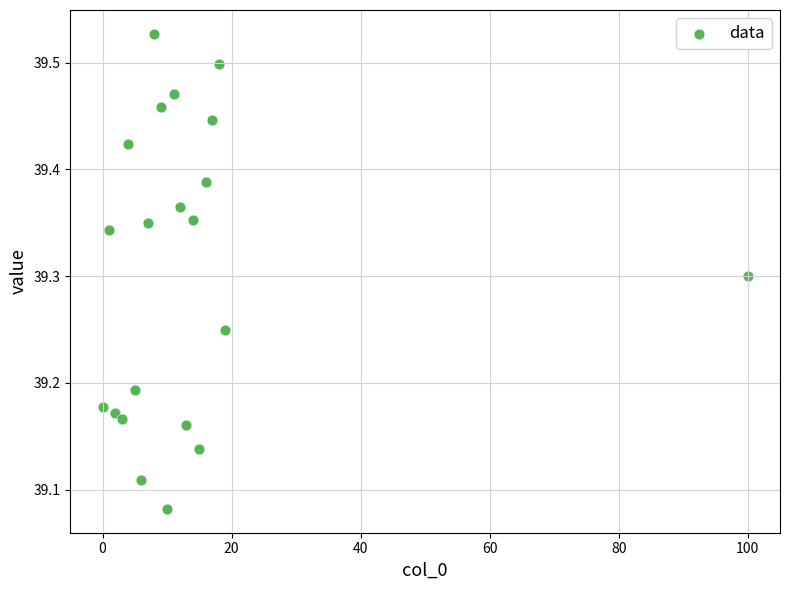

What is the range of Y values (max minus min)?

0.4